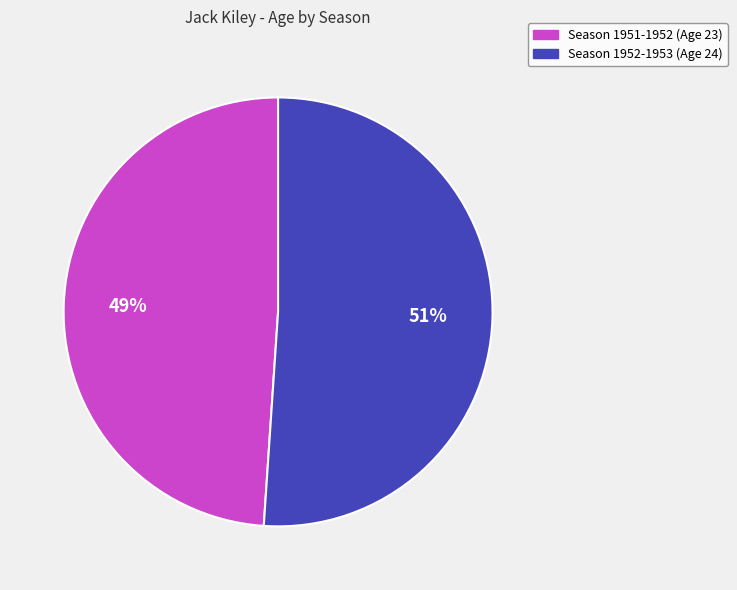

Is there any slice that represents more than half of the pie?

Yes